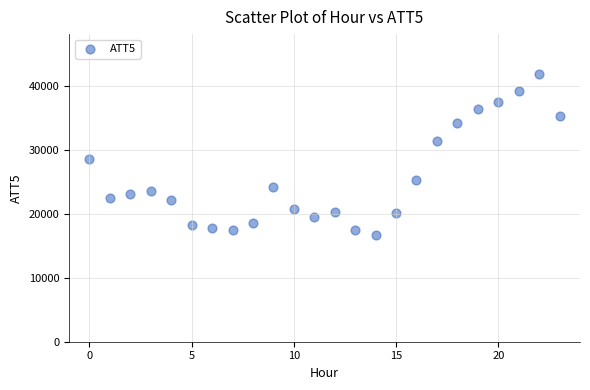

What Y value in the scatter plot is closest to 29200?

28600